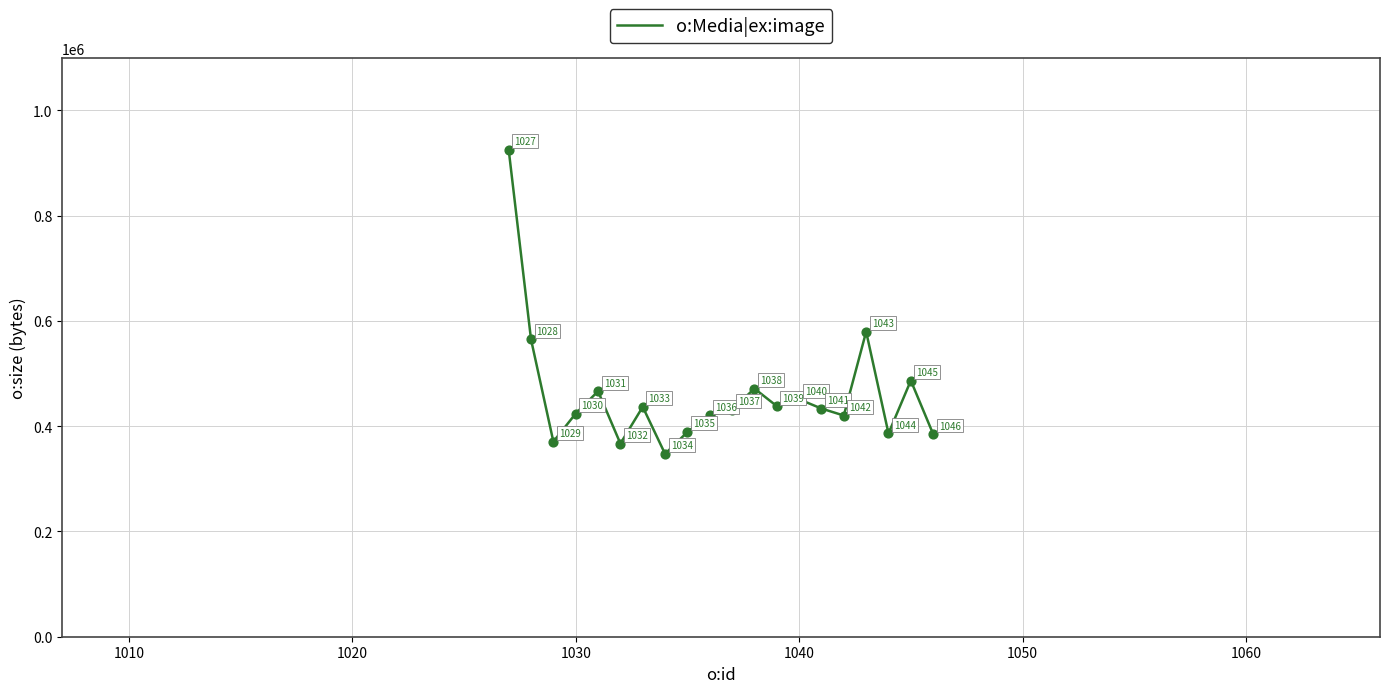

What is the minimum value shown in the chart?

347367